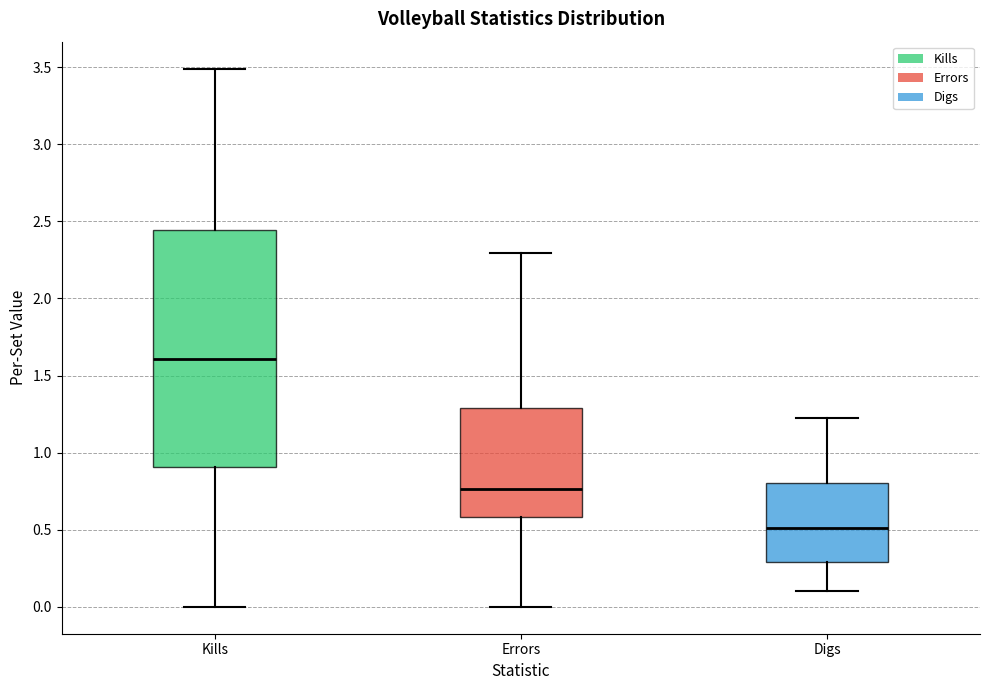

Which box has the lowest median line?

Digs